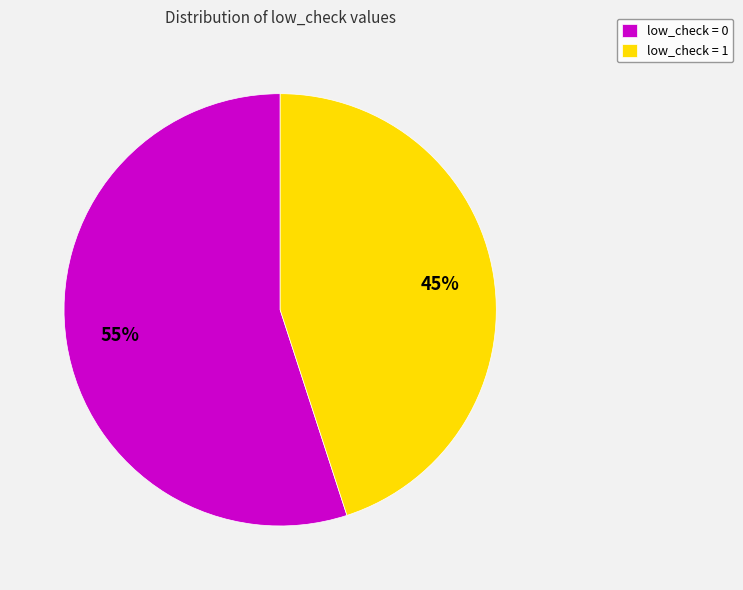

Which has a higher value, low_check = 1 or low_check = 0?

low_check = 0